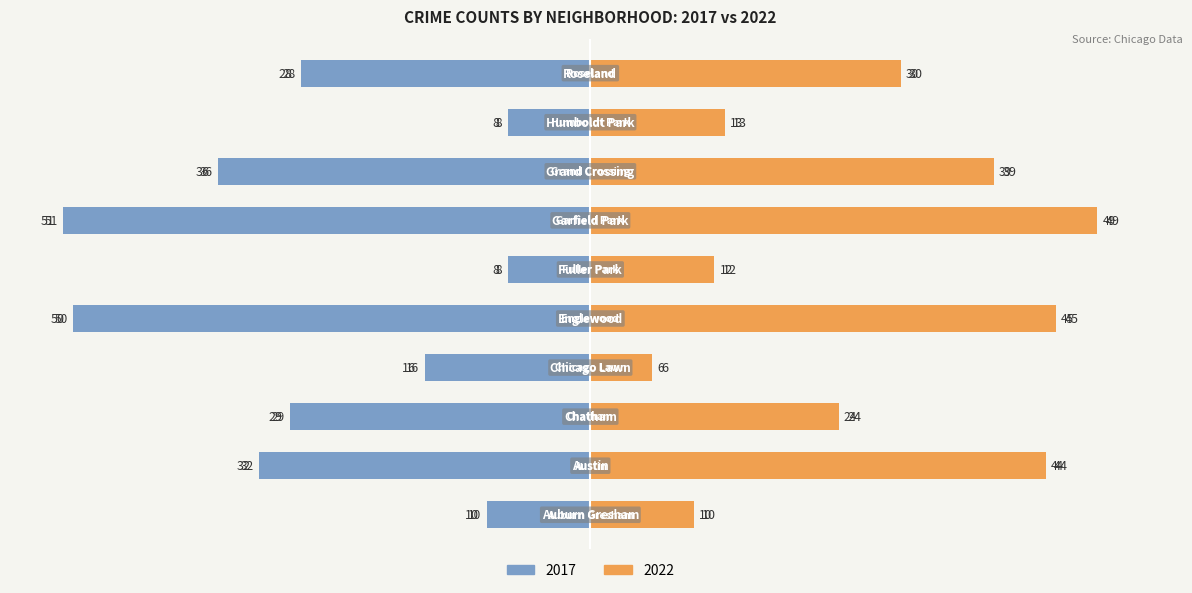

Which label corresponds to the largest value in the chart?

Garfield Park